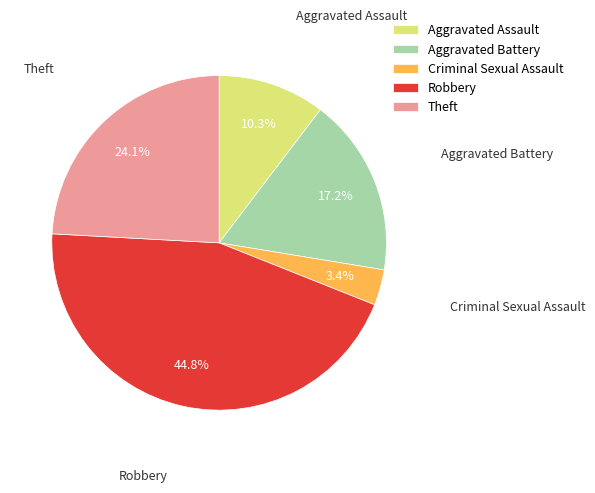

To the nearest percent, what portion does Theft represent?

24%